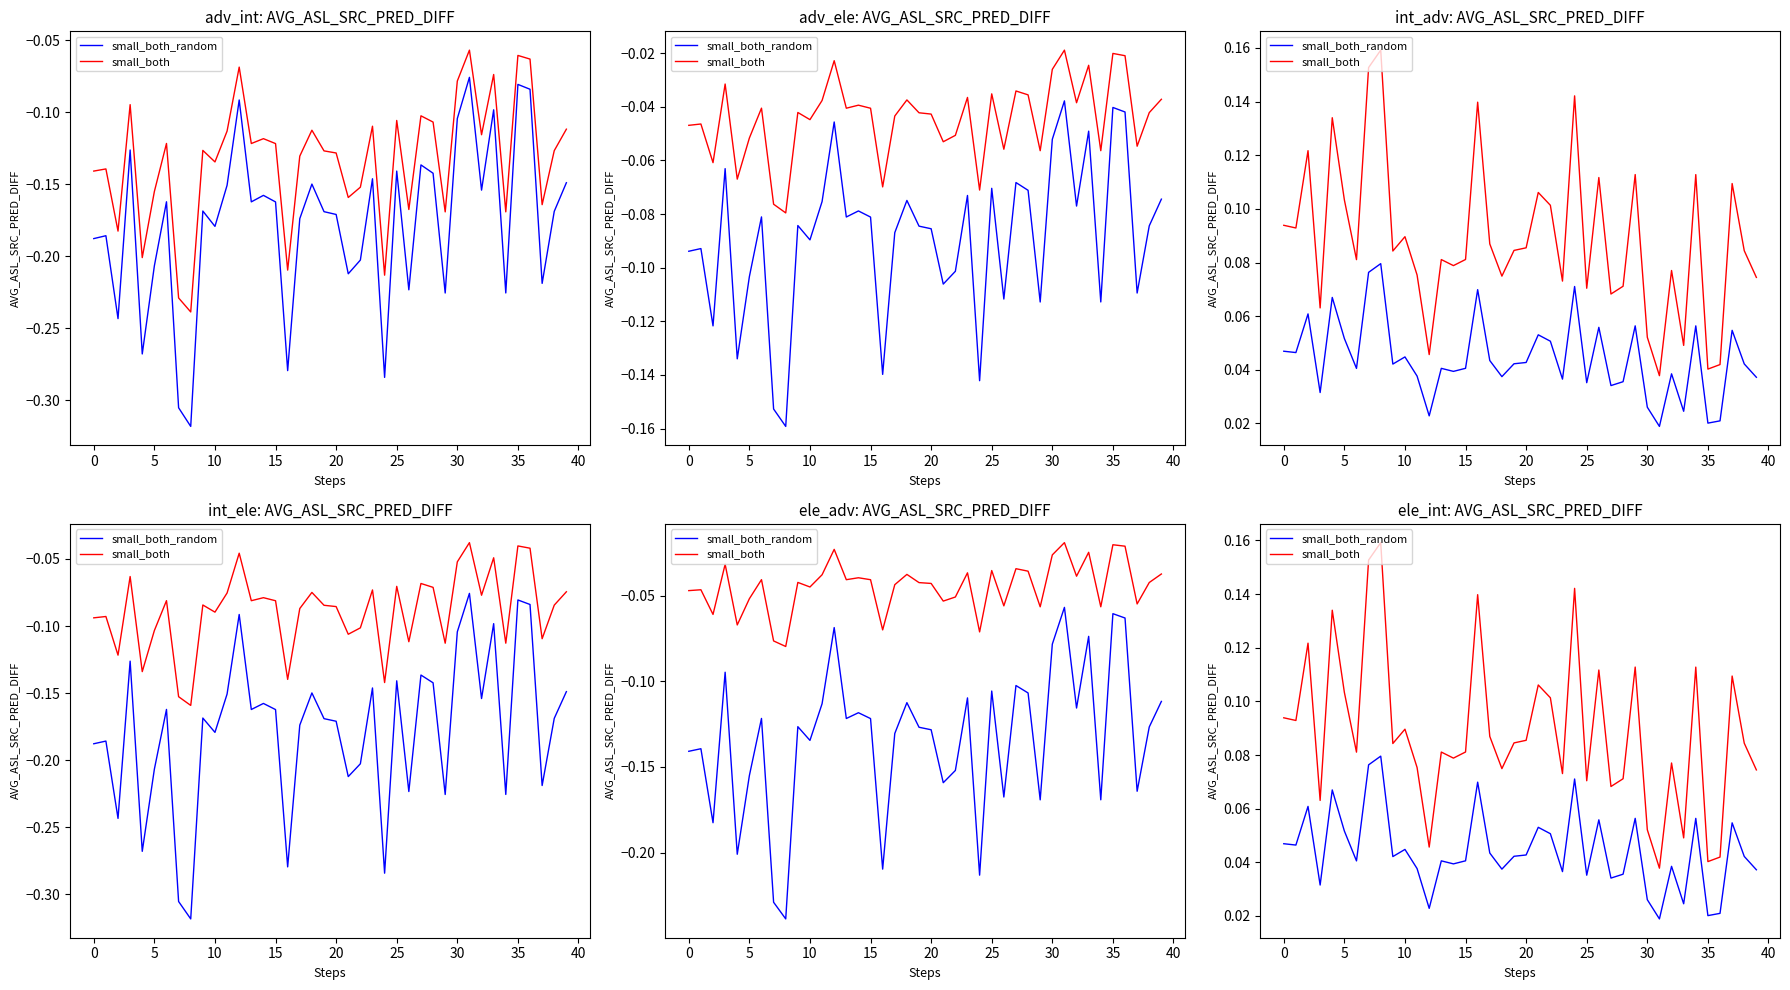

What is the approximate value of small_both at 22?

0.1